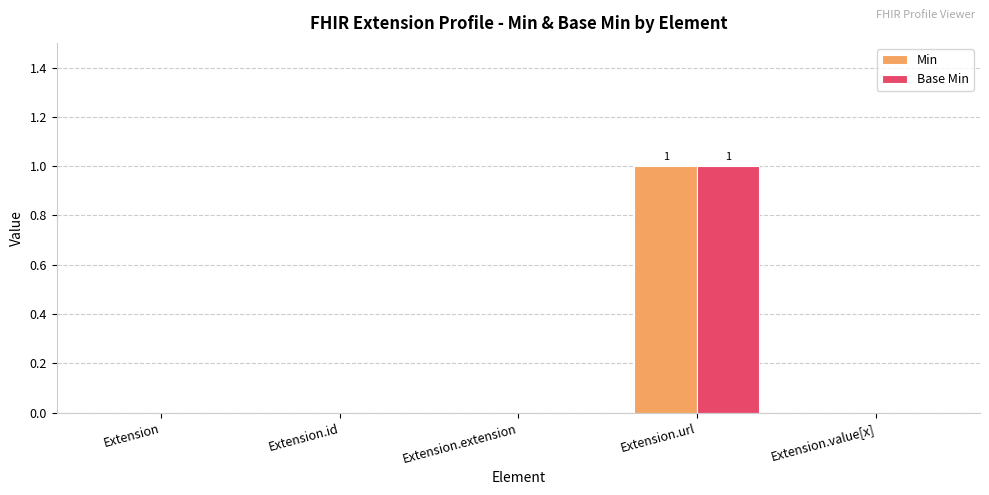

Does the chart contain stacked bars?

No